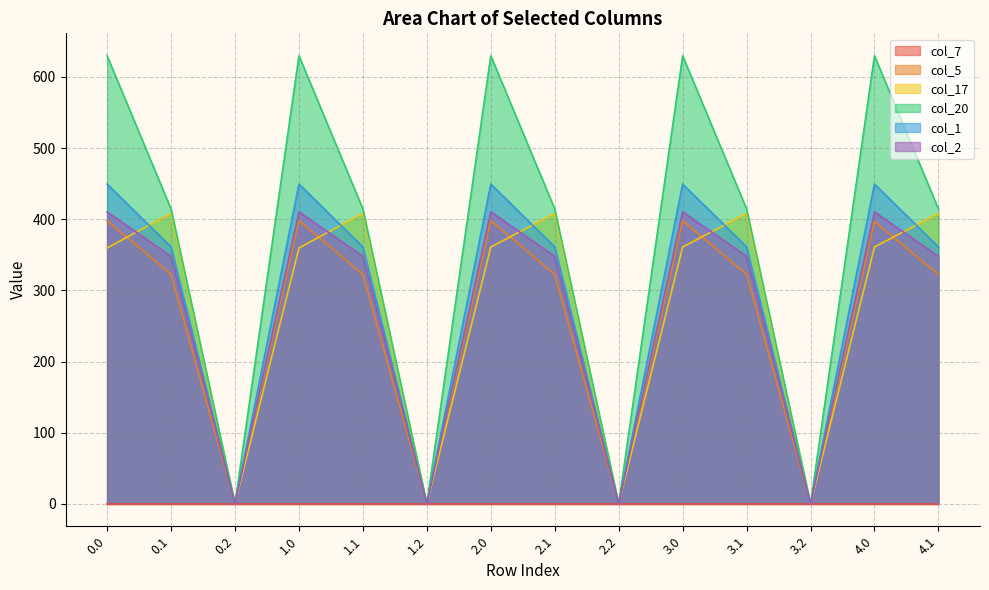

Which series has the largest total across all categories?

col_20